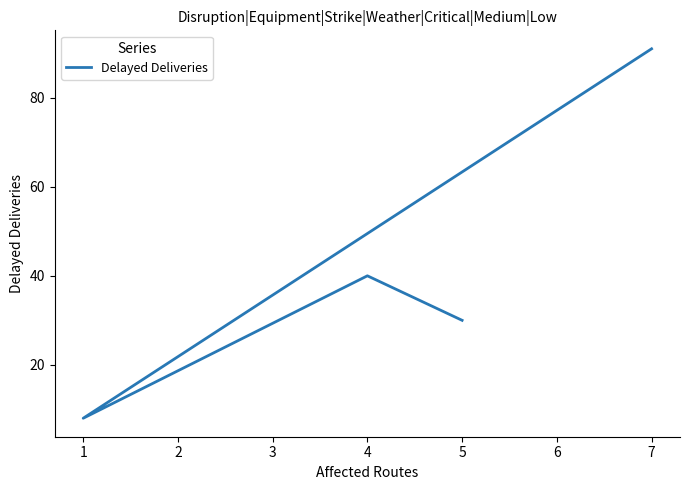

Count the number of categories in the chart.

4